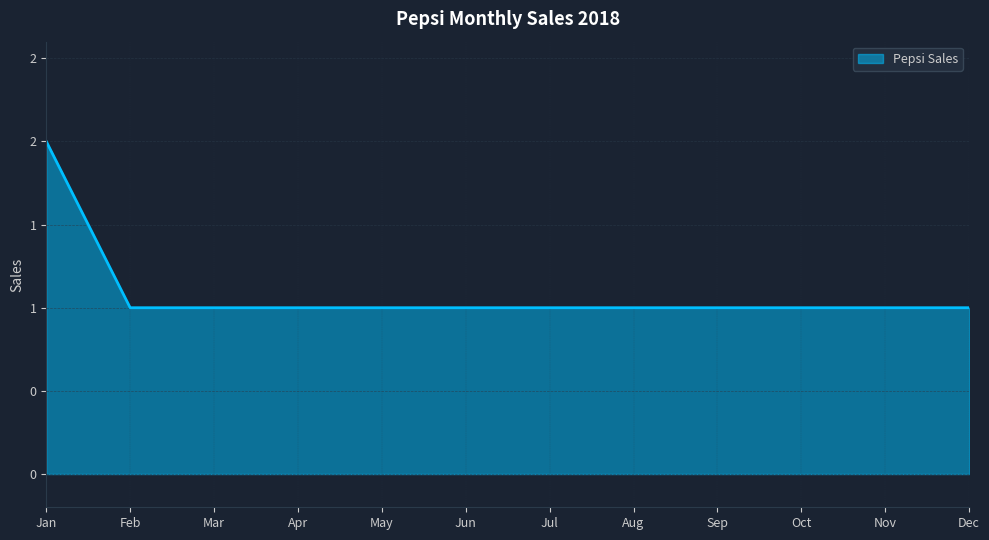

What is the value of the 2nd point from the left?

1